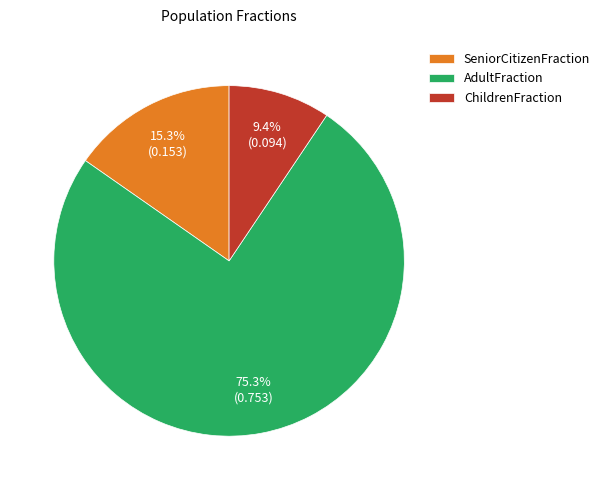

What is the largest slice in the pie chart?

AdultFraction